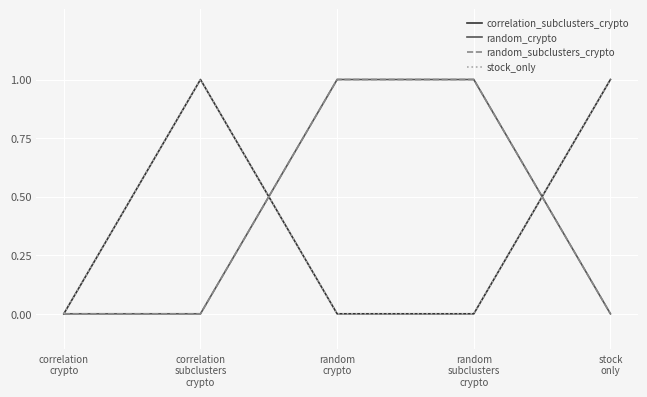

What is the label of the 2nd point from the left?

correlation
subclusters
crypto